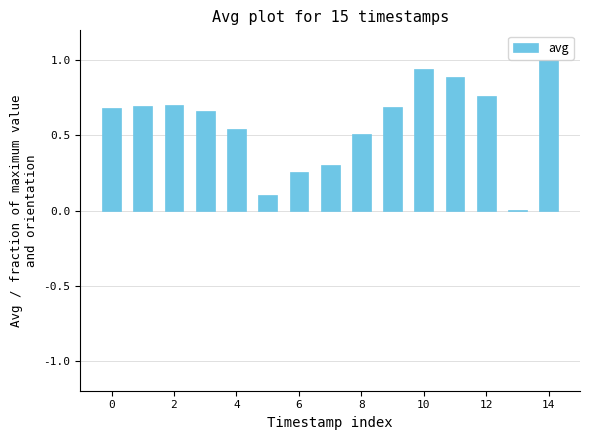

What is the sum of all values?

8.8